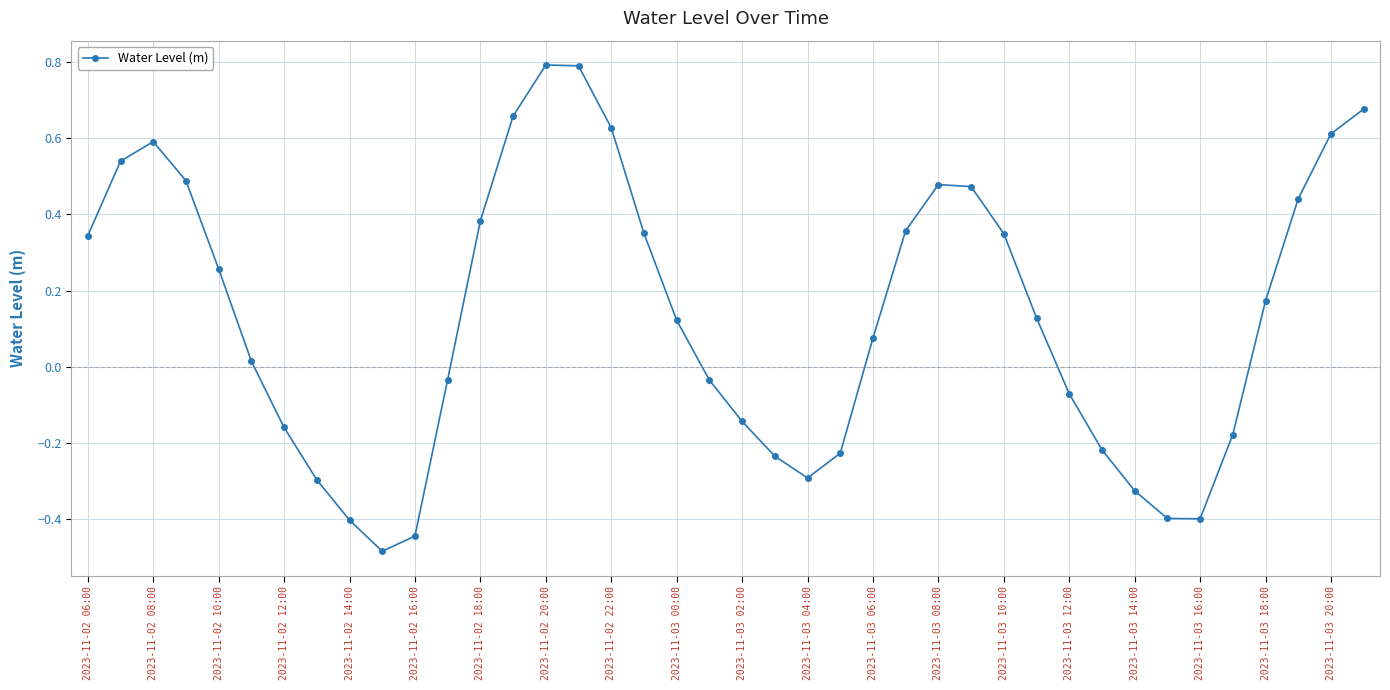

True or false: there are more than 0 points higher than both neighbors.

True